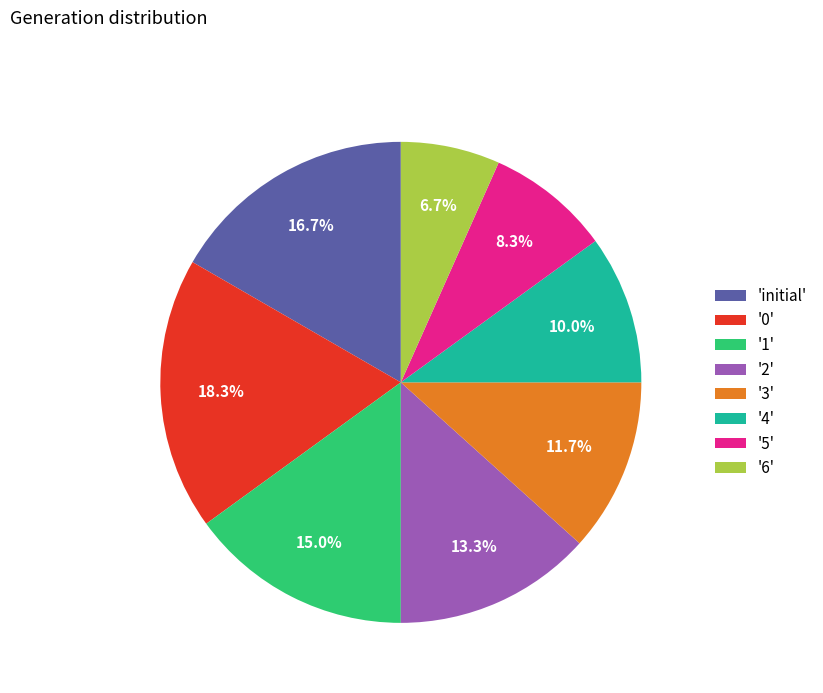

Between '0' and '5', which is larger?

'0'